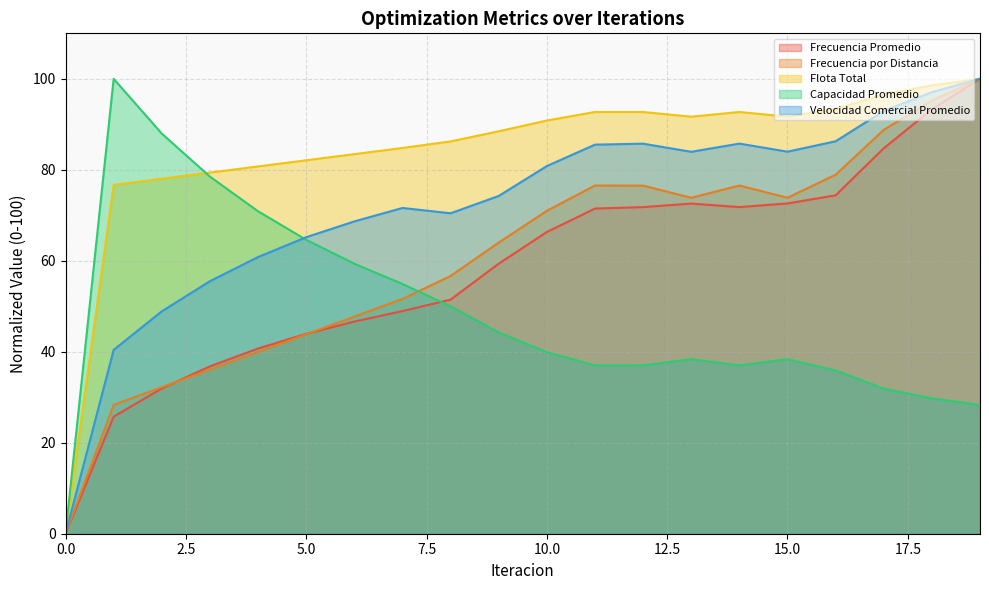

Reading left to right, extract all data points from this chart.

Frecuencia Promedio: 0.0	25.7	31.9	36.8	40.7	43.9	46.6	48.9	51.5	59.4	66.3	71.5	71.8	72.6	71.8	72.6	74.4	84.7	93.3	100.0
Frecuencia por Distancia: 0.0	28.3	32.2	36.1	40.0	43.8	47.7	51.6	56.7	64.0	71.0	76.5	76.5	73.8	76.5	73.9	78.9	88.8	95.2	100.0
Flota Total: 0.0	76.7	78.0	79.4	80.7	82.1	83.4	84.8	86.2	88.5	90.8	92.7	92.7	91.7	92.7	91.7	93.4	96.6	98.5	100.0
Capacidad Promedio: 0.0	100.0	88.0	78.5	70.9	64.6	59.4	54.9	50.0	44.3	39.9	37.0	37.0	38.4	37.0	38.4	35.9	31.9	29.7	28.3
Velocidad Comercial Promedio: 0.0	40.4	48.9	55.5	60.8	65.2	68.7	71.6	70.4	74.2	80.8	85.5	85.7	84.0	85.8	84.0	86.3	92.9	97.1	100.0